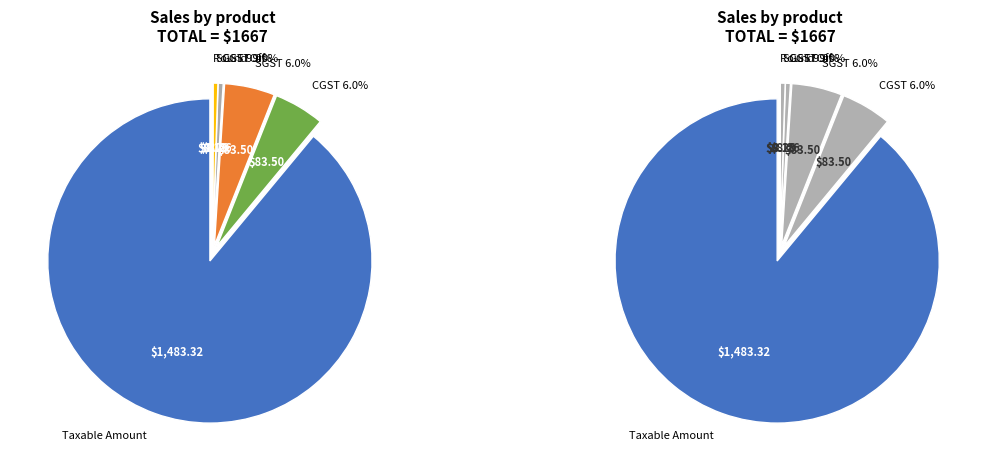

True or false: Round Off accounts for 1% of the total.

False